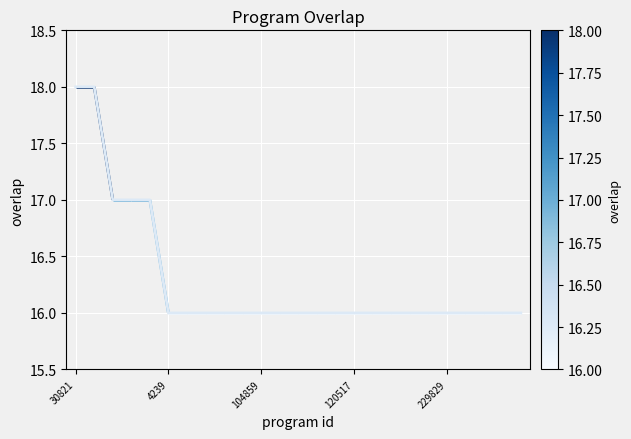

What is the label of the 18th point from the right?

7